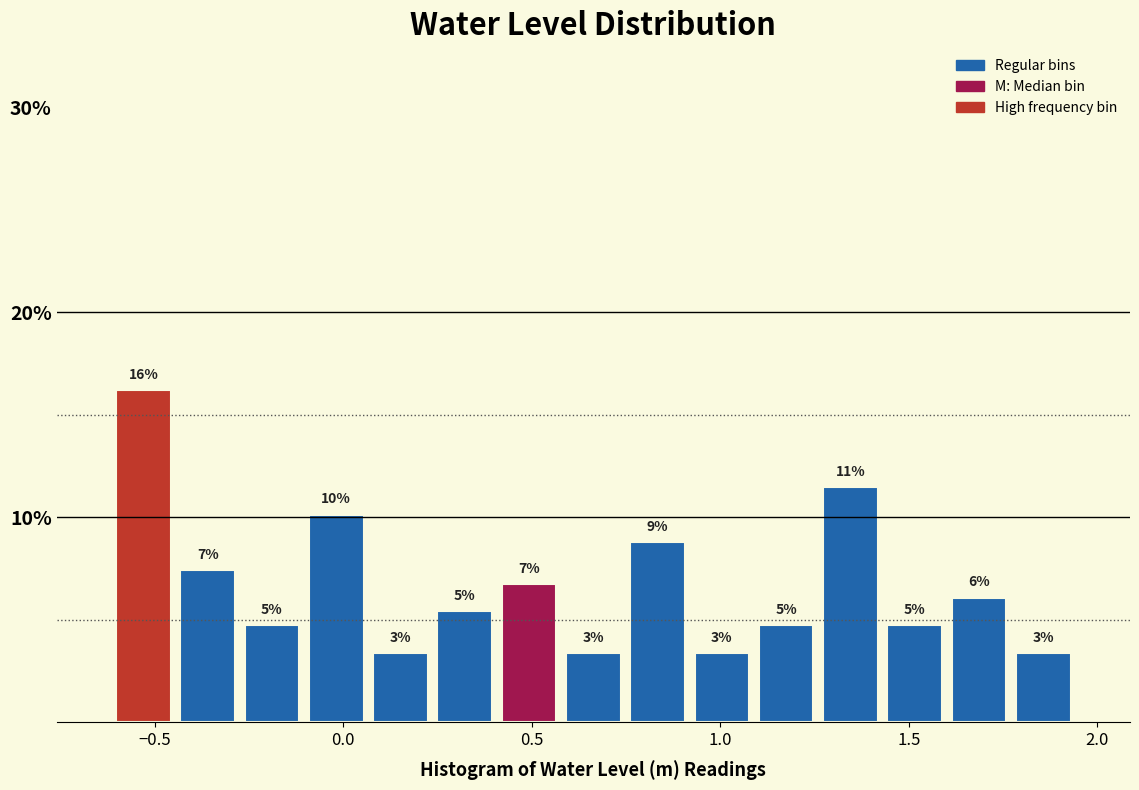

Read against the x-axis, roughly where is the centre of the tallest bar?

-0.55